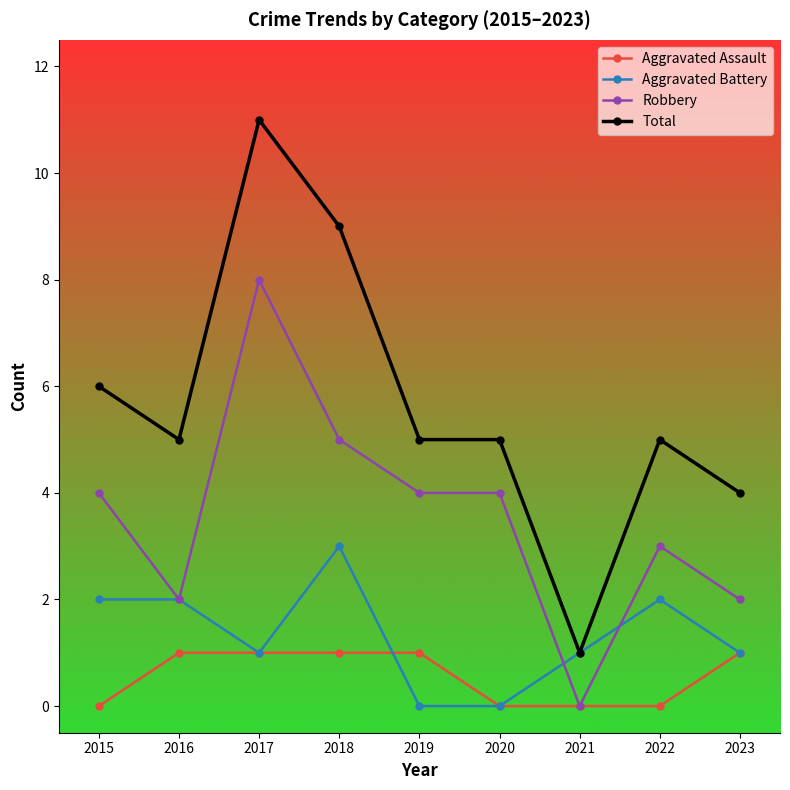

True or false: Total and Robbery cross at least once.

False